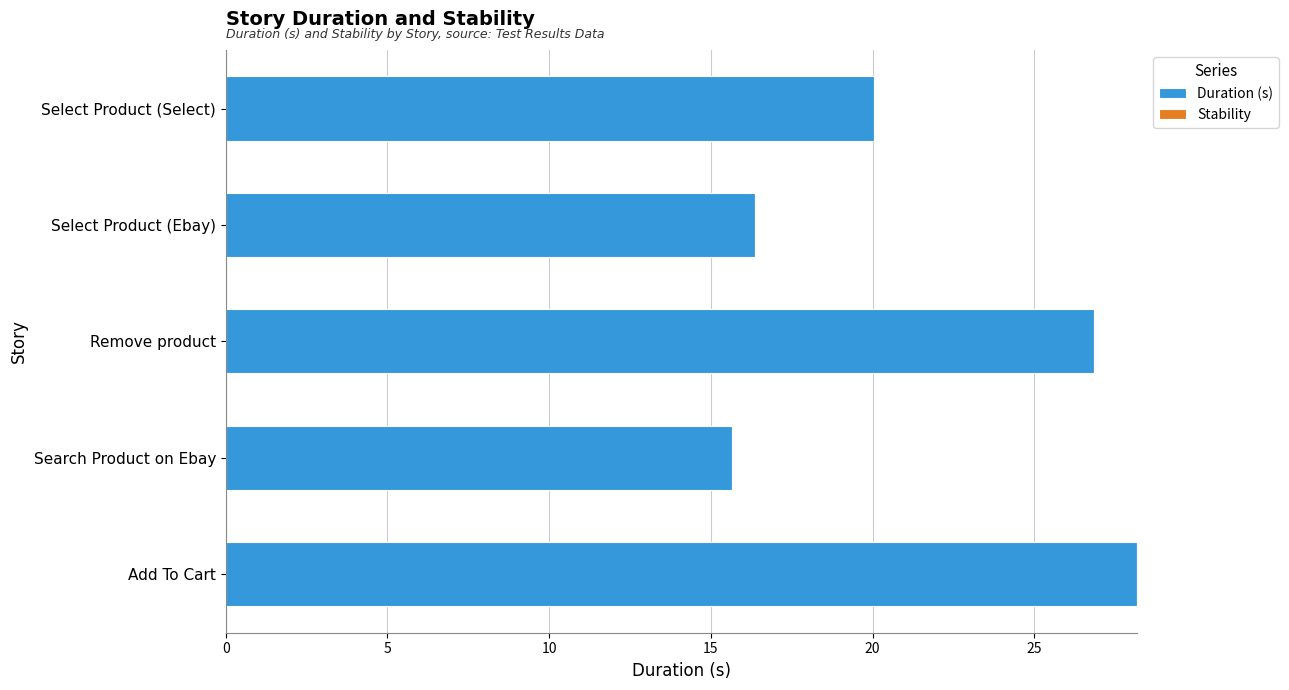

Is it true that the value at Remove product is 17.4?

False